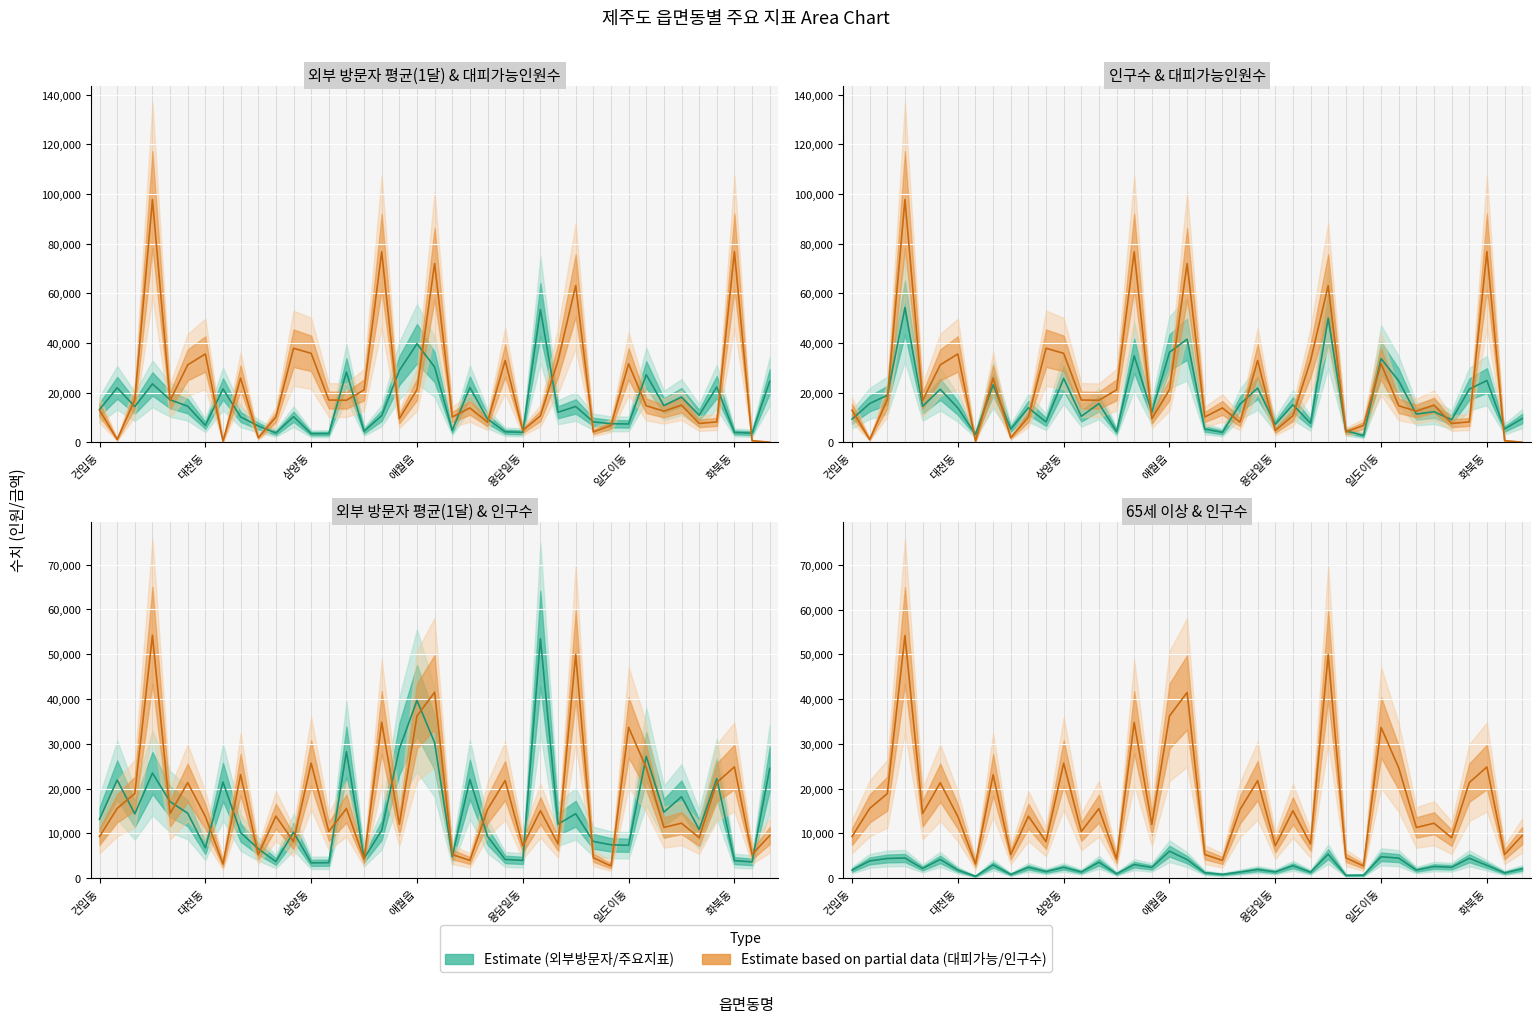

How many interior local valleys does the 대피가능 / 인구수 series have?

14